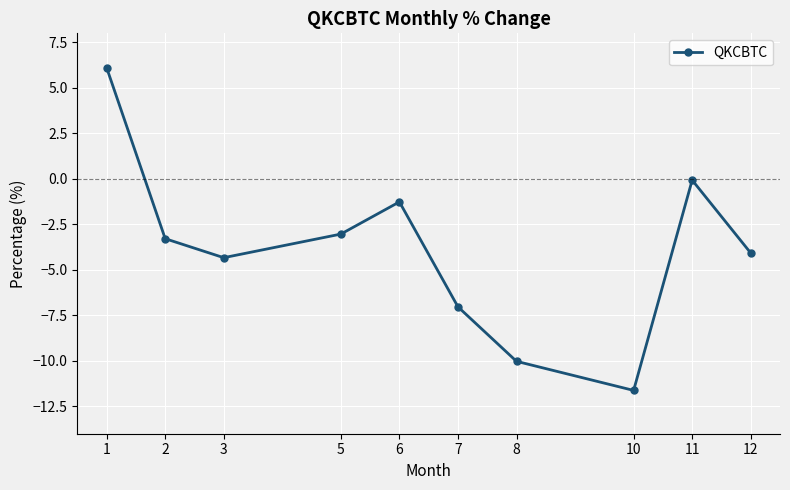

How many series are shown in this chart?

1